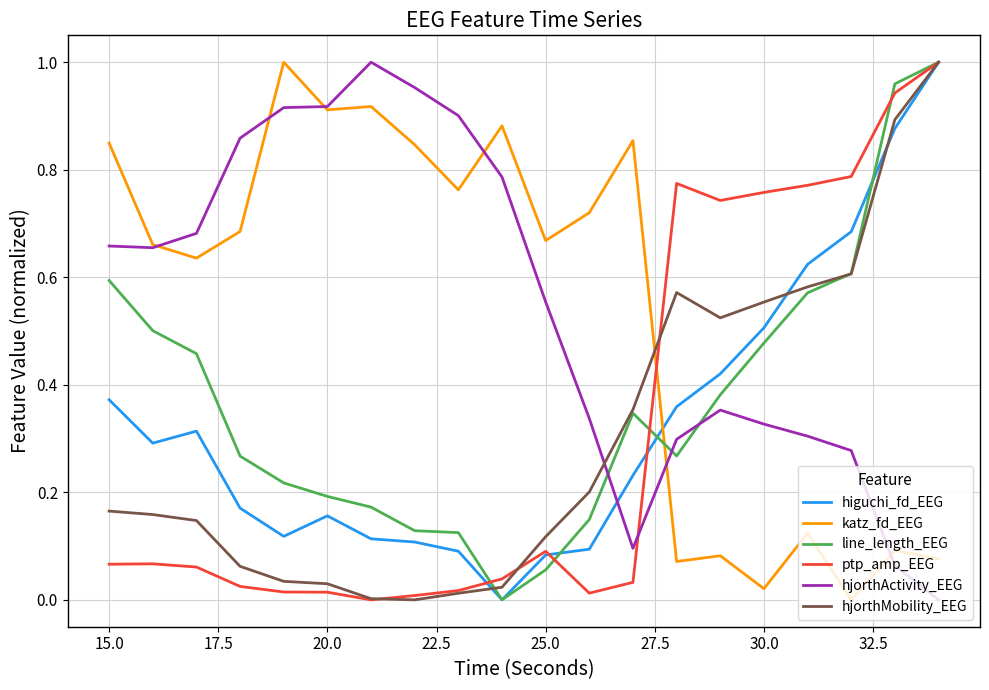

Which series ends up on top after the final intersection of hjorthActivity_EEG and line_length_EEG?

line_length_EEG